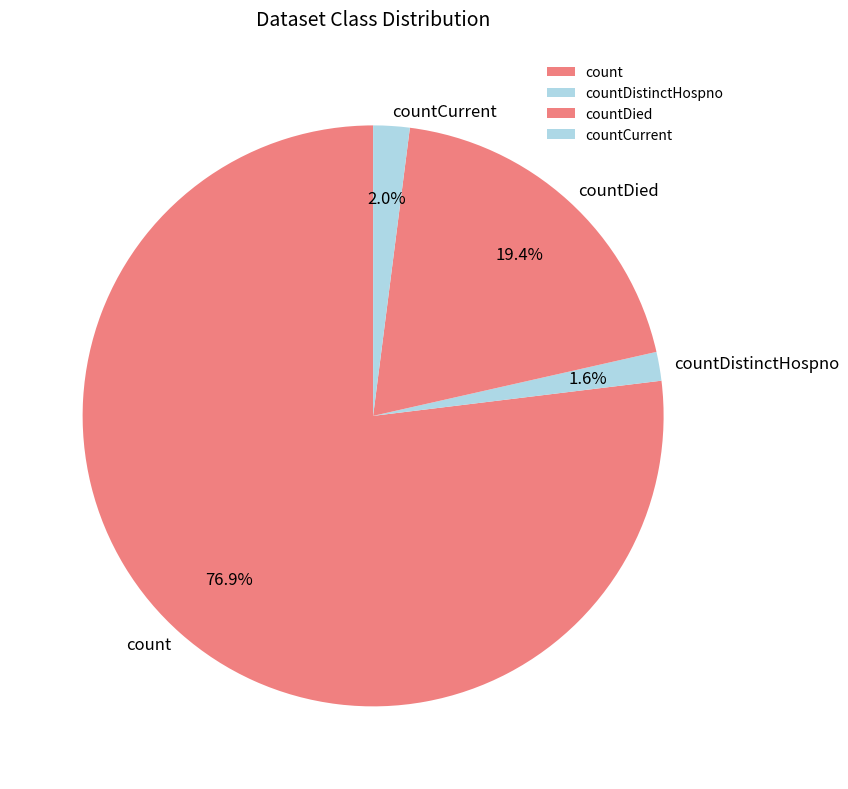

Does count represent more than half of the total?

Yes